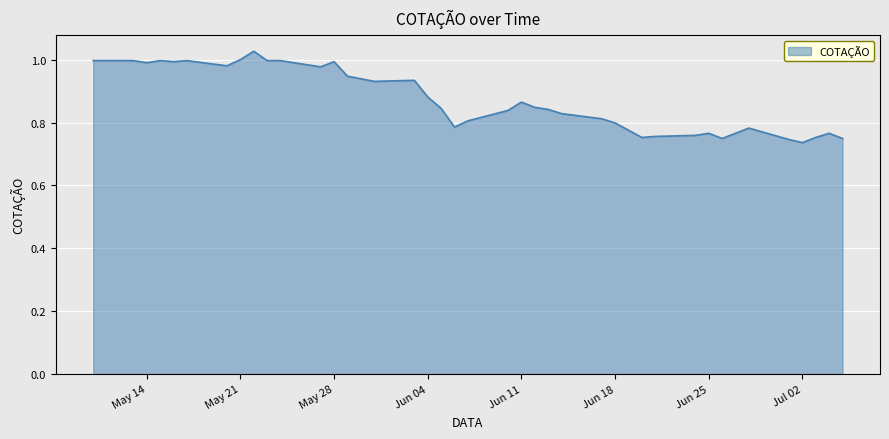

What is the difference between the maximum and minimum values?

0.3